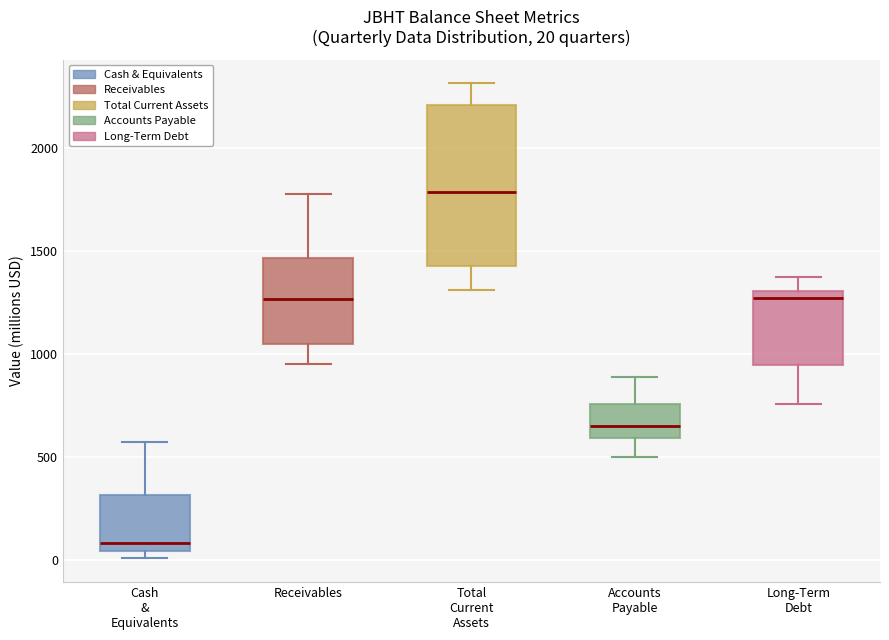

Which box is the tallest, from its lower edge to its upper edge?

Total Current Assets